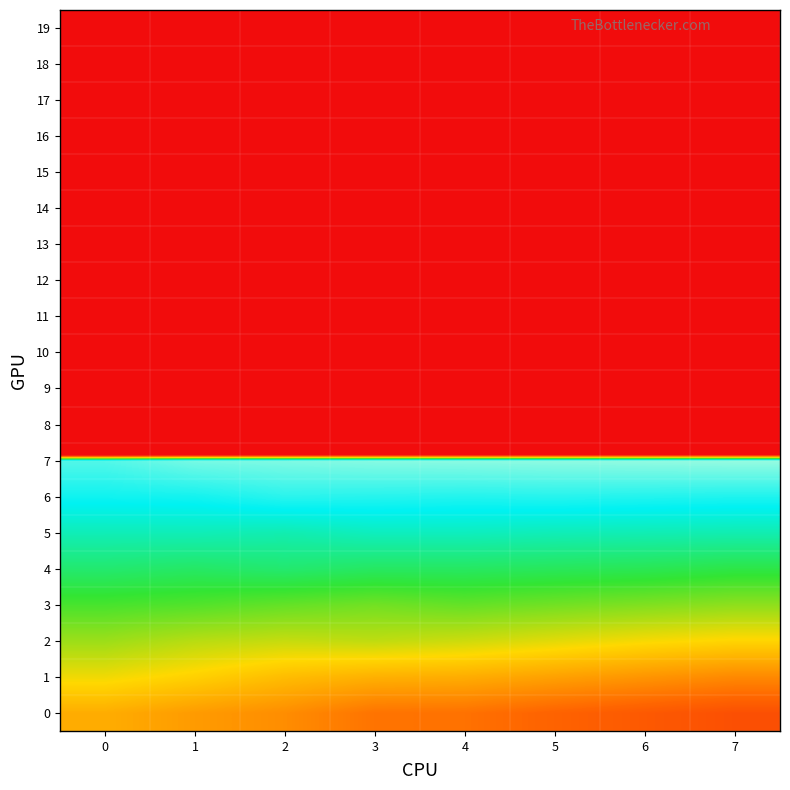

Reading right to left, what are all the values shown in this chart?

0: 7=71.2	6=71.5	5=71.8	4=72.2	3=72.2	2=72.9	1=73.2	0=73.7
1: 7=72.8	6=73.1	5=73.4	4=73.7	3=73.8	2=74.1	1=74.6	0=75.0
2: 7=74.7	6=74.9	5=75.2	4=75.5	3=75.7	2=75.6	1=75.8	0=76.2
3: 7=76.4	6=76.6	5=76.8	4=77.0	3=76.8	2=77.0	1=77.2	0=77.4
4: 7=78.0	6=78.2	5=78.3	4=78.4	3=78.4	2=78.6	1=78.5	0=78.6
5: 7=79.6	6=79.7	5=79.7	4=79.8	3=79.8	2=79.6	1=79.7	0=79.7
6: 7=81.0	6=81.0	5=81.1	4=81.0	3=81.1	2=81.2	1=80.8	0=80.8
7: 7=82.6	6=82.5	5=82.5	4=82.5	3=82.4	2=82.3	1=82.2	0=81.7
8: 7=0.0	6=0.0	5=0.0	4=0.0	3=0.0	2=0.0	1=0.0	0=0.0
9: 7=0.0	6=0.0	5=0.0	4=0.0	3=0.0	2=0.0	1=0.0	0=0.0
10: 7=0.0	6=0.0	5=0.0	4=0.0	3=0.0	2=0.0	1=0.0	0=0.0
11: 7=0.0	6=0.0	5=0.0	4=0.0	3=0.0	2=0.0	1=0.0	0=0.0
12: 7=0.0	6=0.0	5=0.0	4=0.0	3=0.0	2=0.0	1=0.0	0=0.0
13: 7=0.0	6=0.0	5=0.0	4=0.0	3=0.0	2=0.0	1=0.0	0=0.0
14: 7=0.0	6=0.0	5=0.0	4=0.0	3=0.0	2=0.0	1=0.0	0=0.0
15: 7=0.0	6=0.0	5=0.0	4=0.0	3=0.0	2=0.0	1=0.0	0=0.0
16: 7=0.0	6=0.0	5=0.0	4=0.0	3=0.0	2=0.0	1=0.0	0=0.0
17: 7=0.0	6=0.0	5=0.0	4=0.0	3=0.0	2=0.0	1=0.0	0=0.0
18: 7=0.0	6=0.0	5=0.0	4=0.0	3=0.0	2=0.0	1=0.0	0=0.0
19: 7=0.0	6=0.0	5=0.0	4=0.0	3=0.0	2=0.0	1=0.0	0=0.0